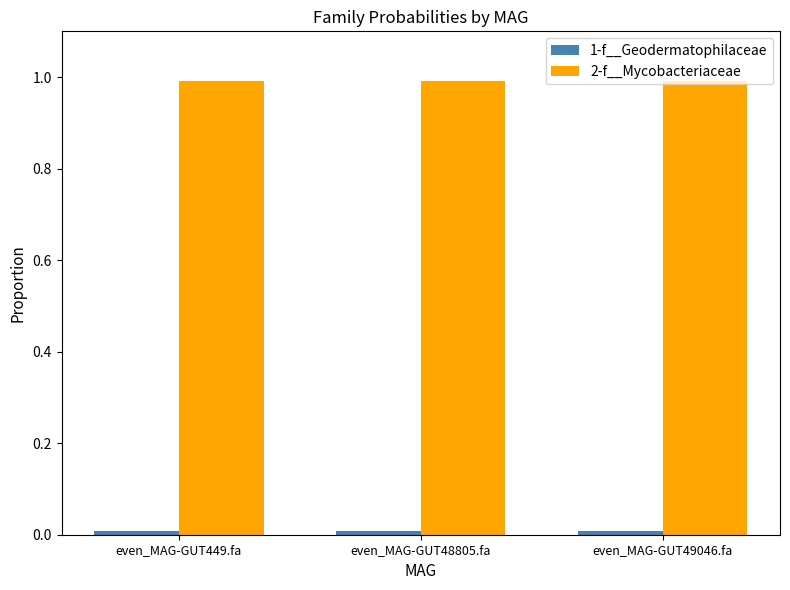

The 2-f__Mycobacteriaceae series shows 1.3 at even_MAG-GUT48805.fa. True or false?

False